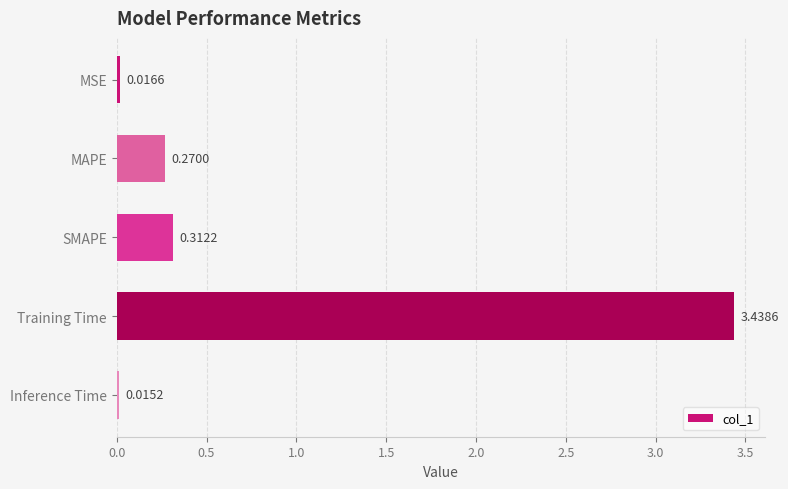

How many bars are there in total?

5